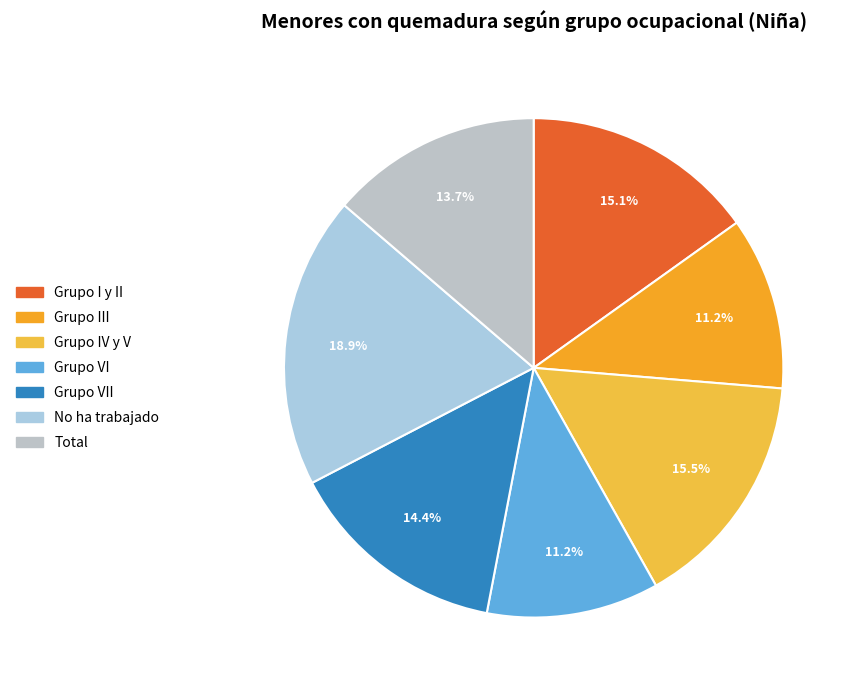

How many segments does this pie chart have?

7